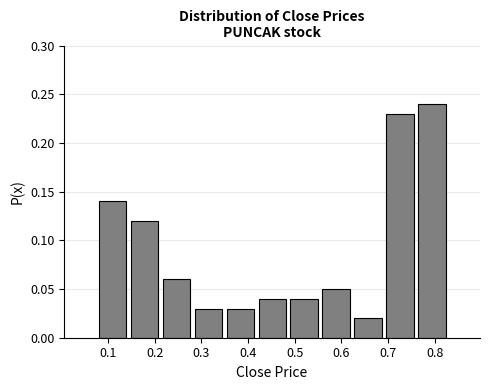

How tall is the bar that spans 0.35 to 0.42 on the x-axis? Neither the bar edges nor the heights are printed on the chart, so give them approximately, as read against the axes.

0.03